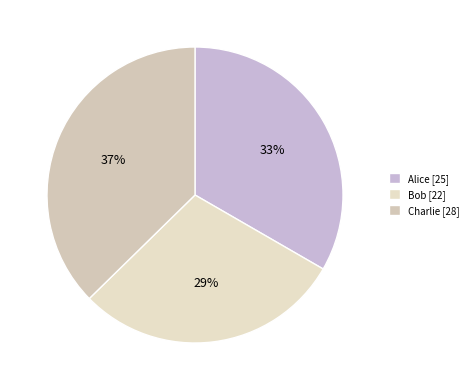

Between Alice and Bob, which is larger?

Alice